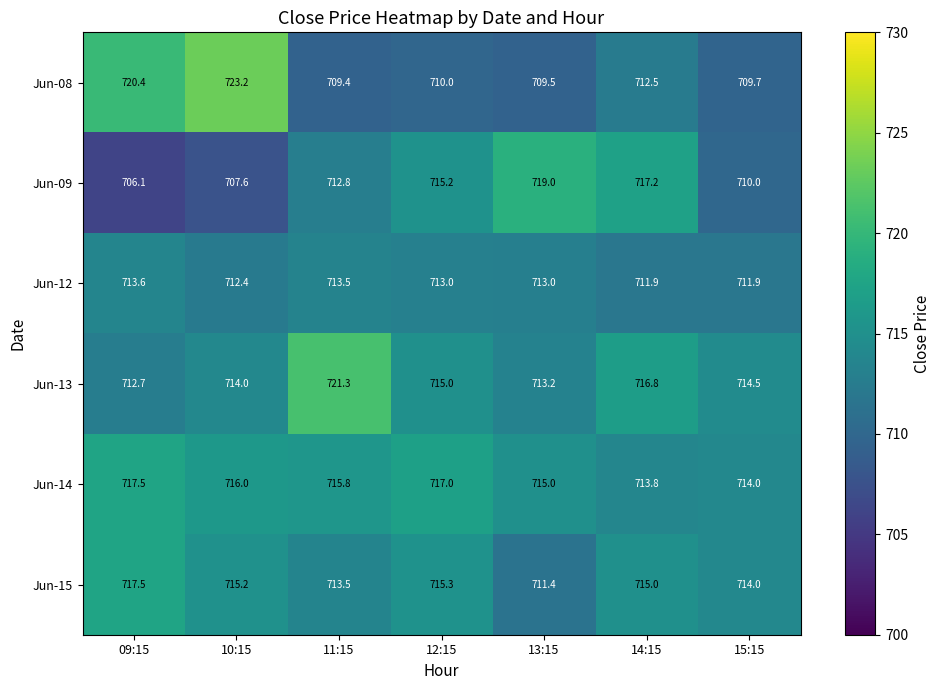

What is the sum of all Jun-08 values?

4994.7